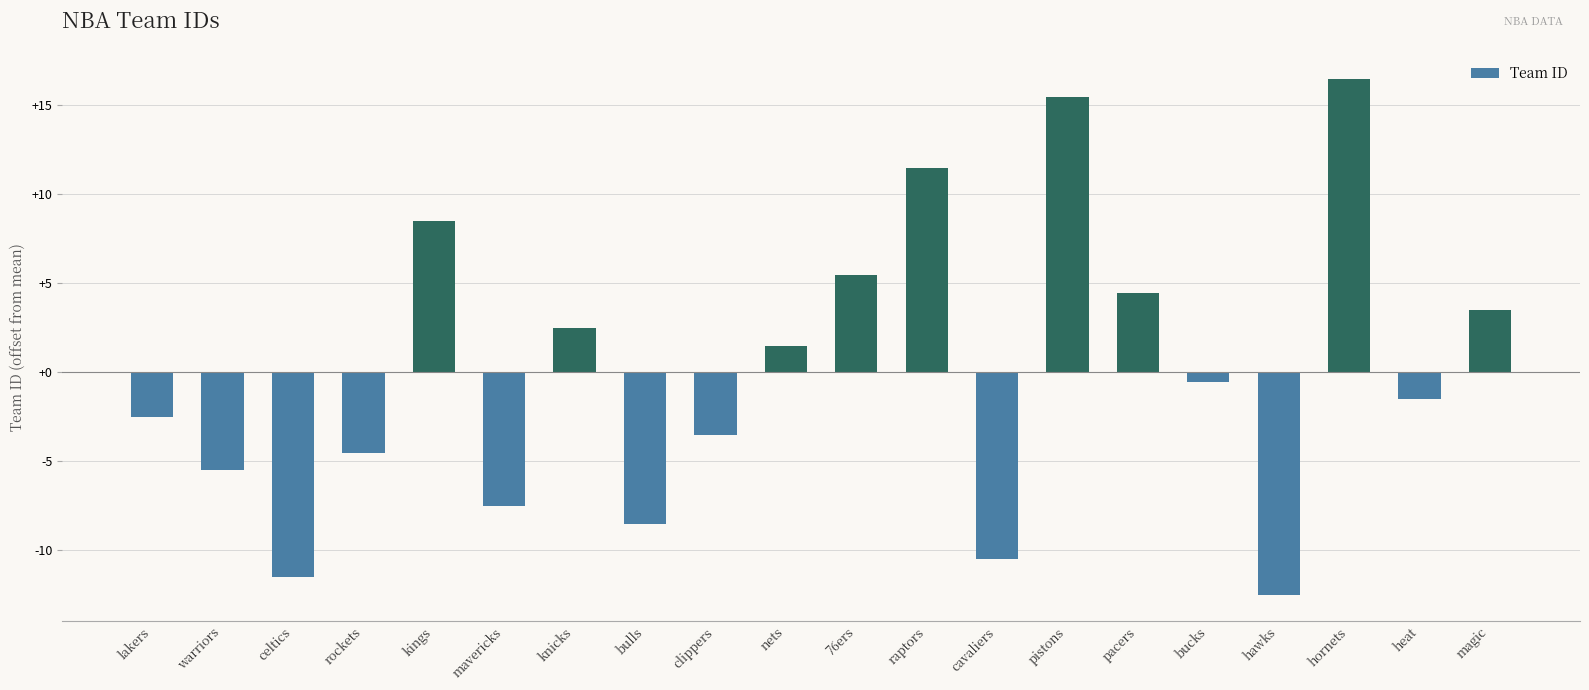

What is the smallest value displayed?

-12.5